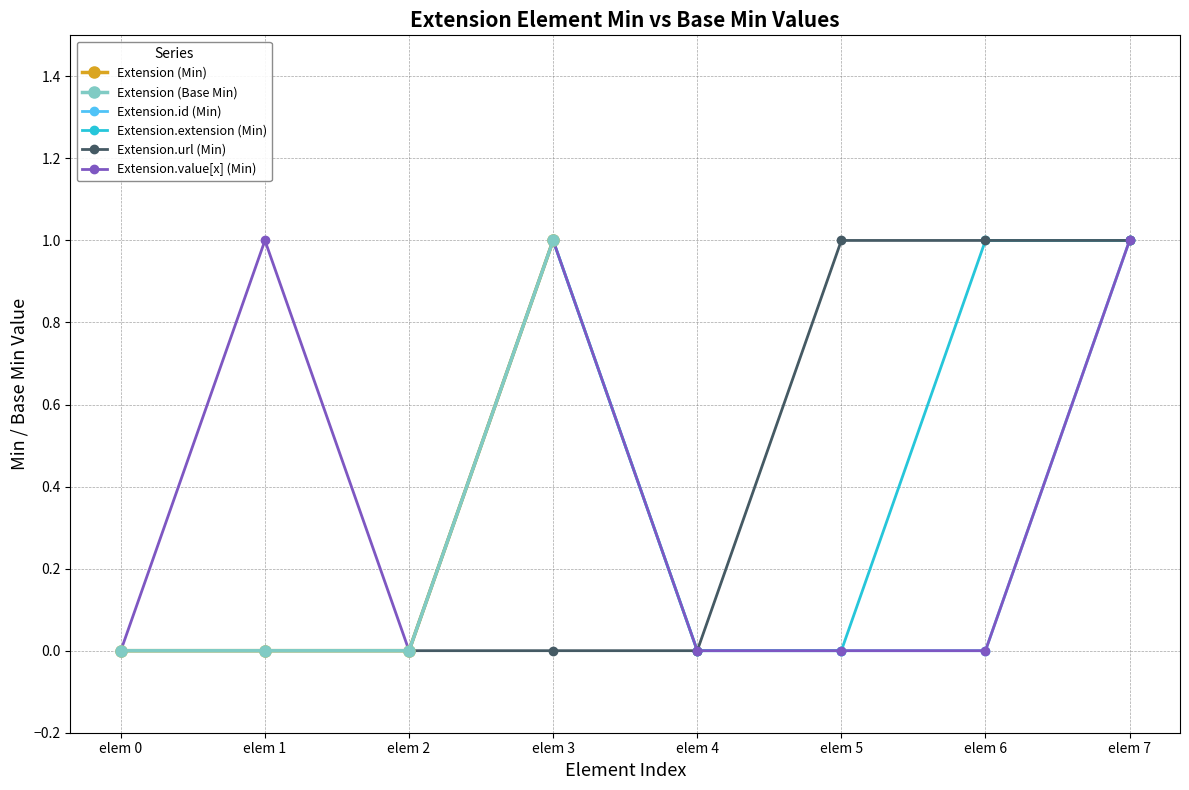

Which series changed the most between Min=0 and Min=1?

Extension